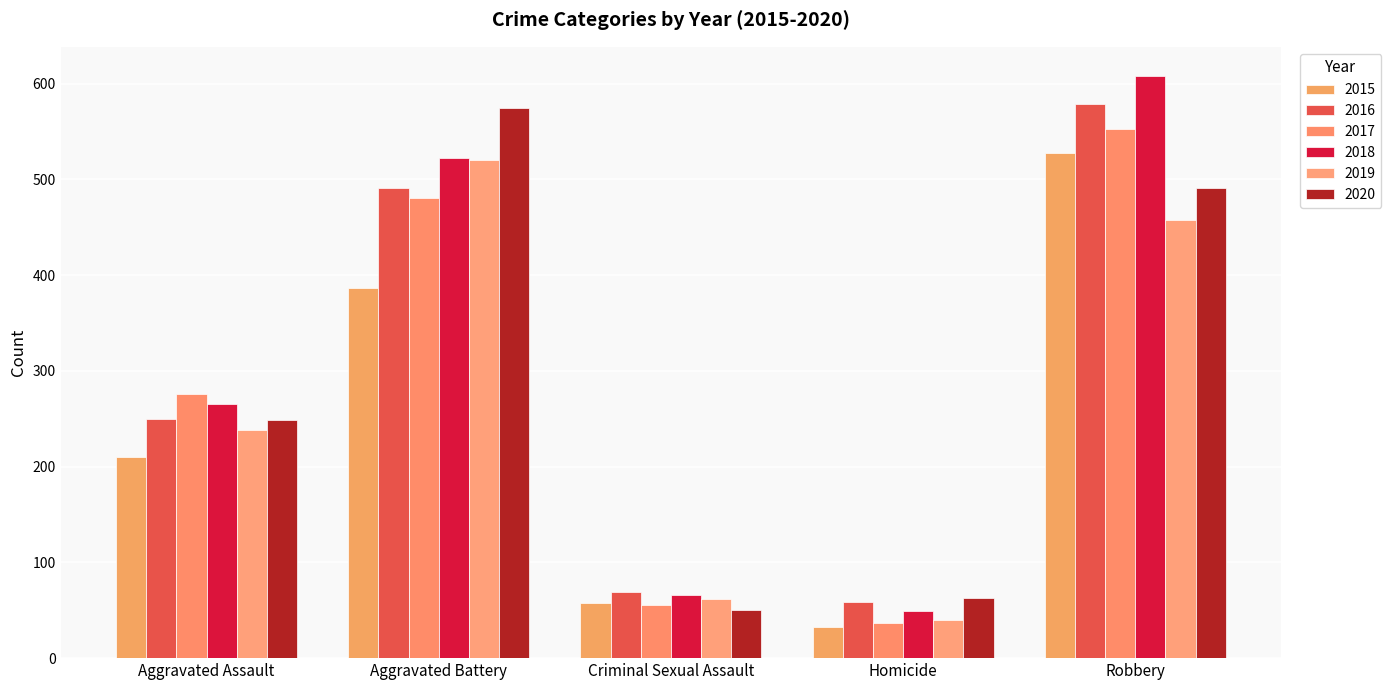

At which label does 2019 reach its minimum?

Homicide